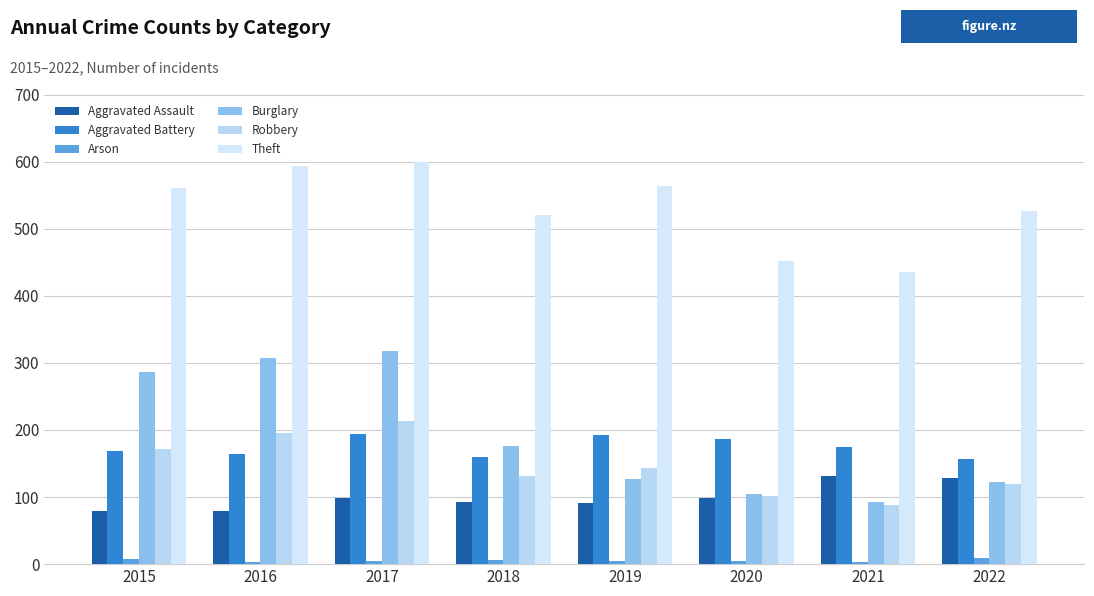

What is the value of the Burglary bar at the 8th from the left?

123